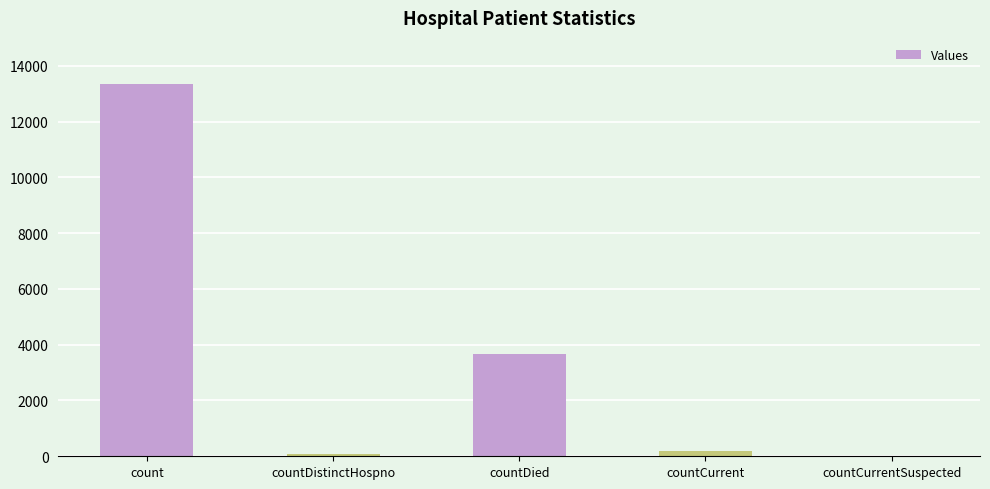

Reading left to right, list all the values displayed in this chart.

13331	72	3668	205	0